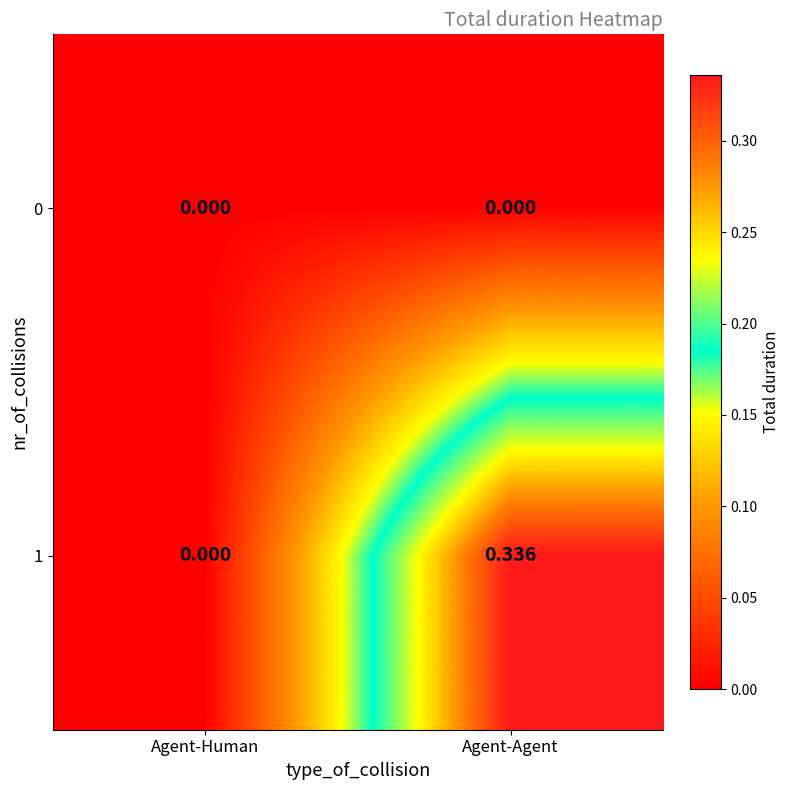

Count the number of data series in this chart.

2